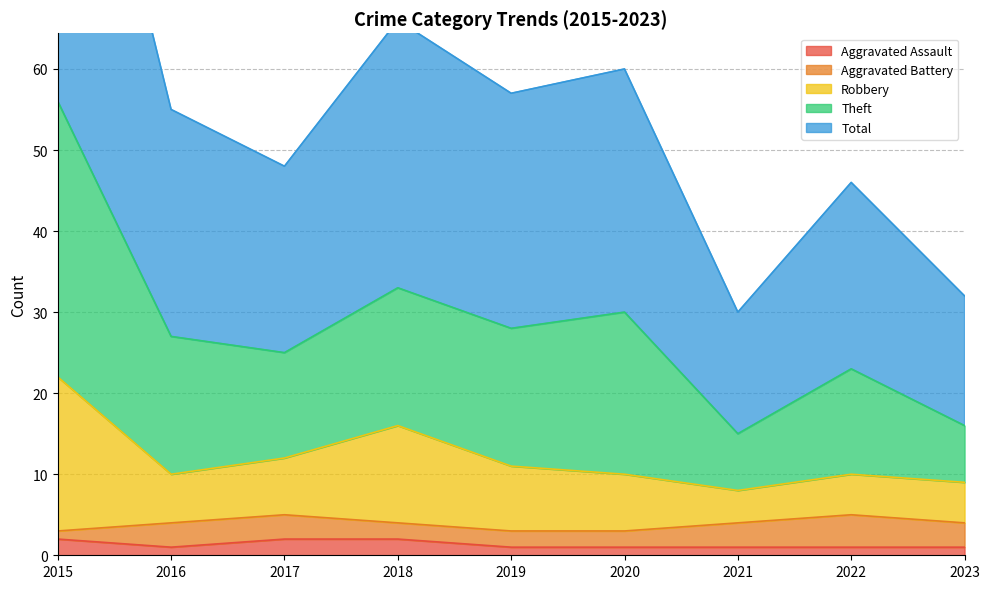

At which label does Theft reach its peak?

2015